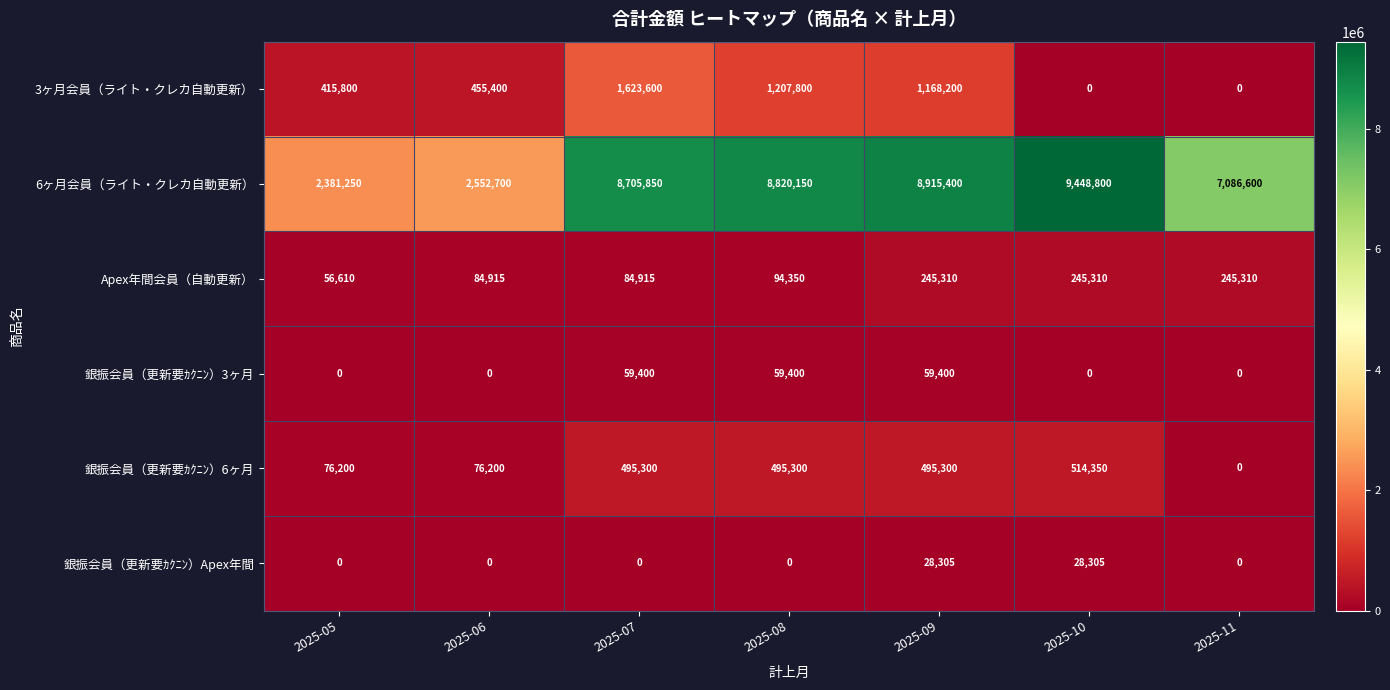

Is it true that 銀振会員（更新要ｶｸﾆﾝ）Apex年間 equals 16870 at 2025-06?

False